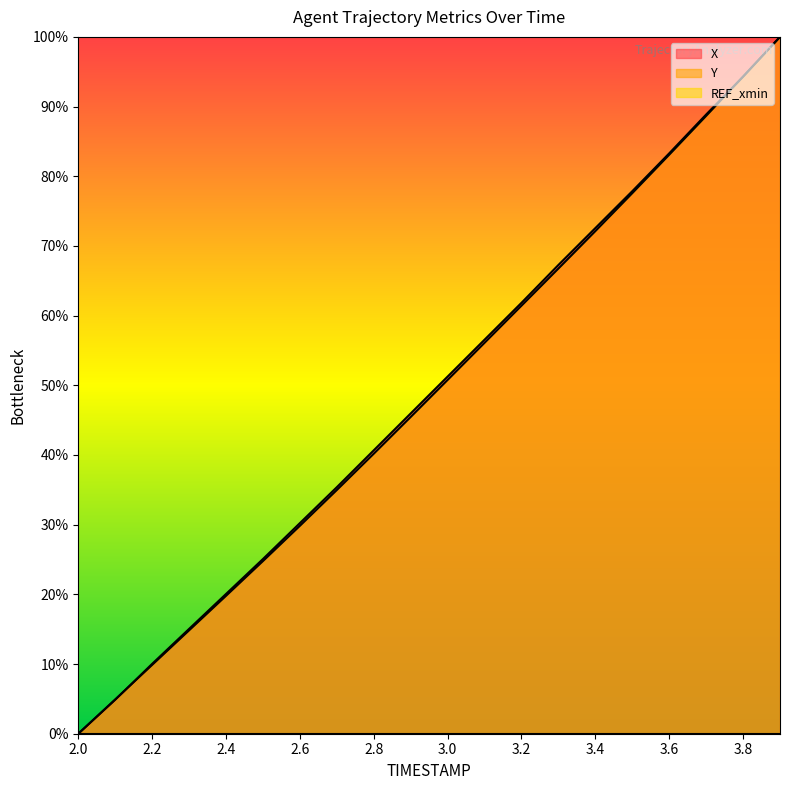

What is the value of the X point at the 6th from the left?

0.3